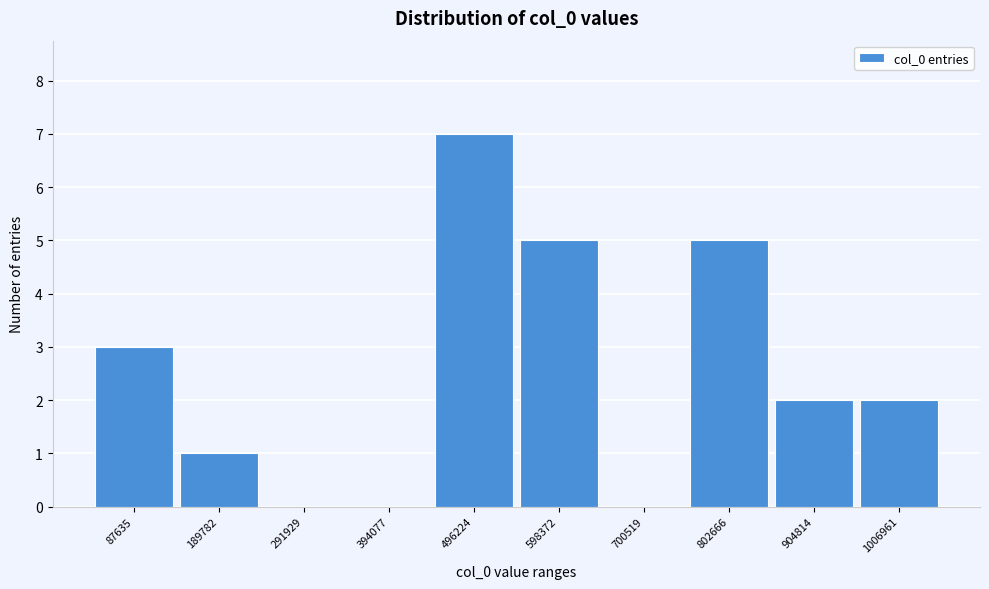

Reading left to right, what are all the values shown in this chart?

87635=3	189782=1	291929=0	394077=0	496224=7	598372=5	700519=0	802666=5	904814=2	1006961=2